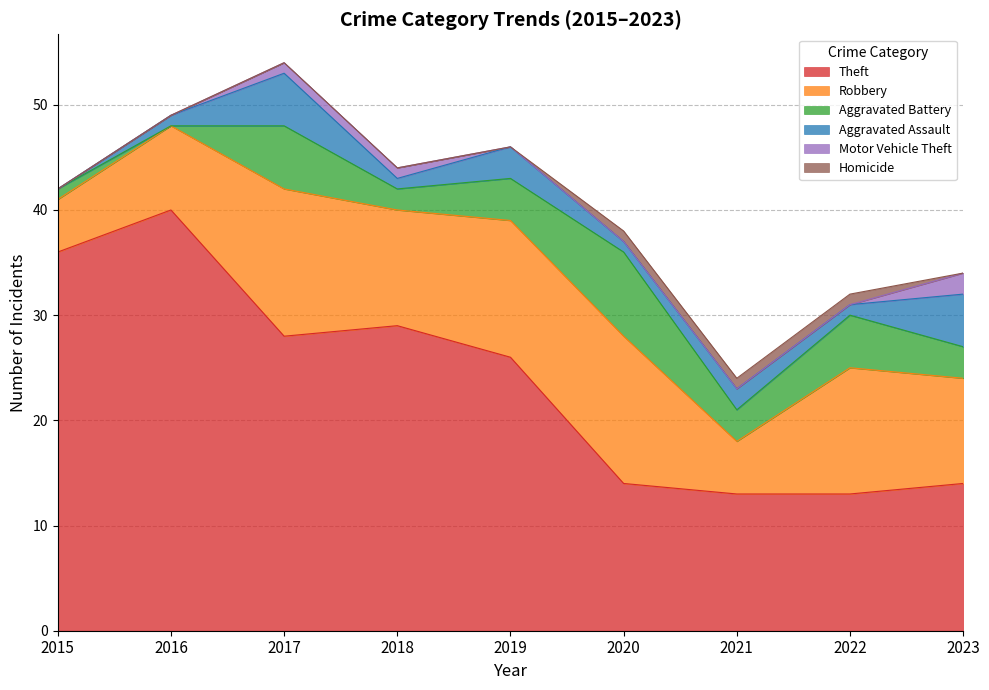

At 2019, list the series in order from largest to smallest.

Theft, Robbery, Aggravated Battery, Aggravated Assault, Motor Vehicle Theft, Homicide